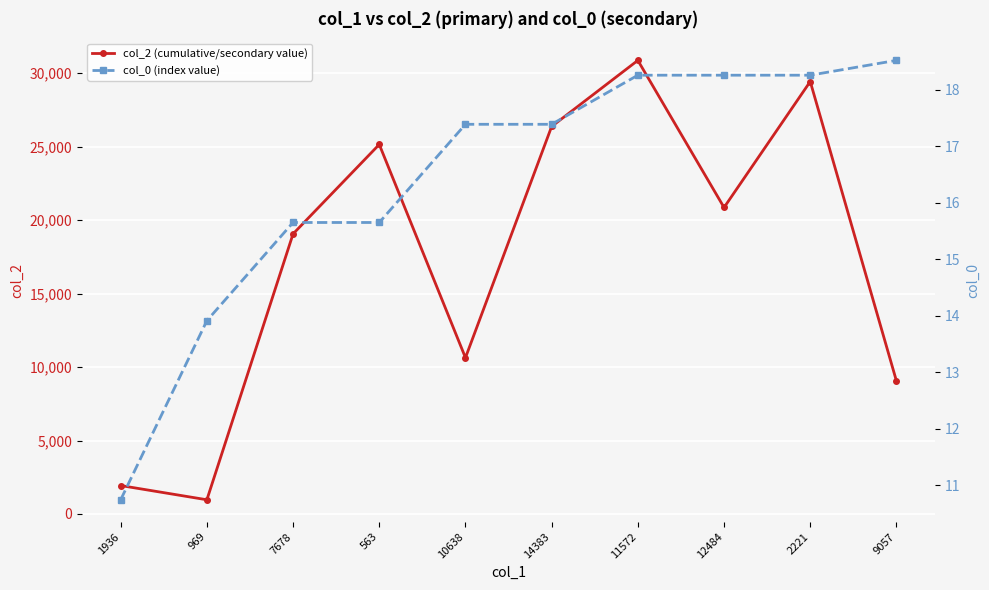

At which category does col_2 (cumulative/secondary value) reach its first local valley?

969